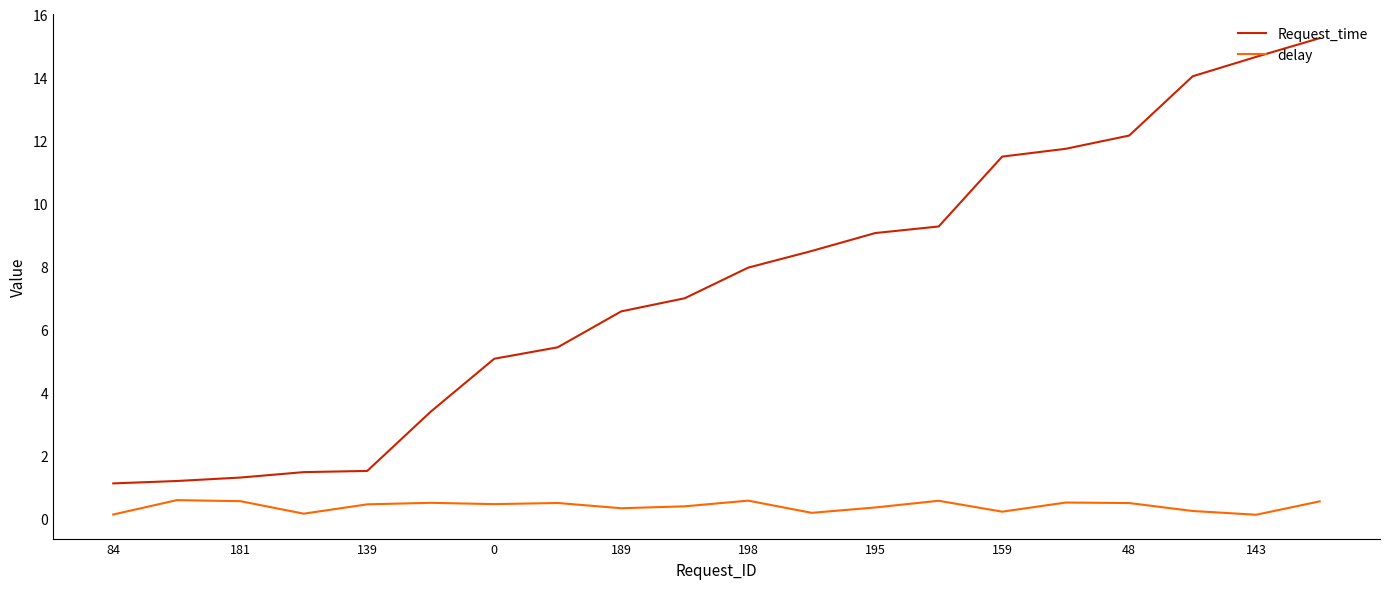

True or false: delay and Request_time intersect in this chart.

False